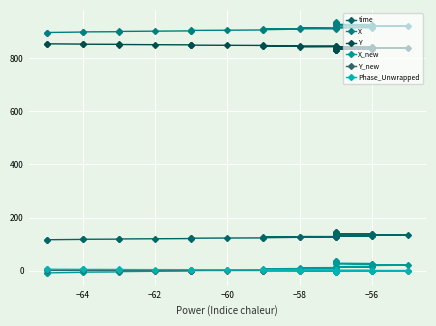

Is the value of X_new at −64 greater than the value of Phase_Unwrapped at 33?

No